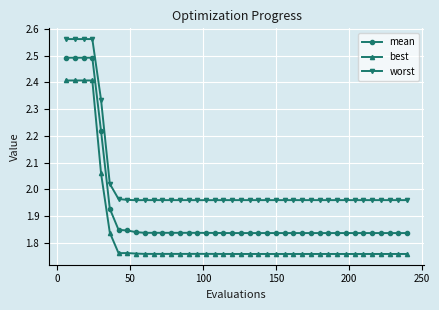

What is the sum of all worst values?

81.2